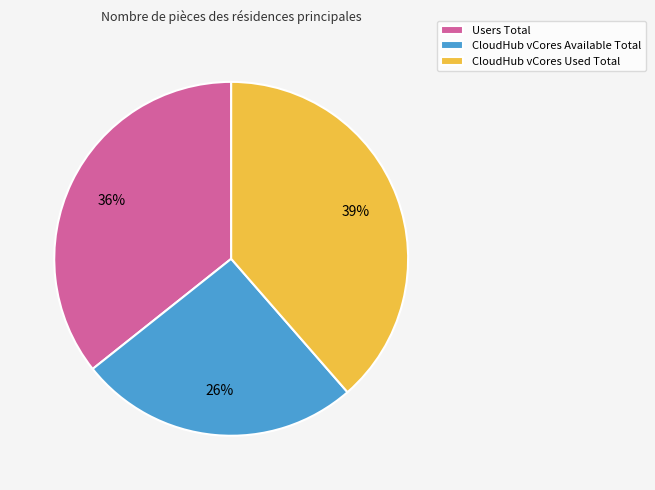

Does Users Total represent more than half of the total?

No